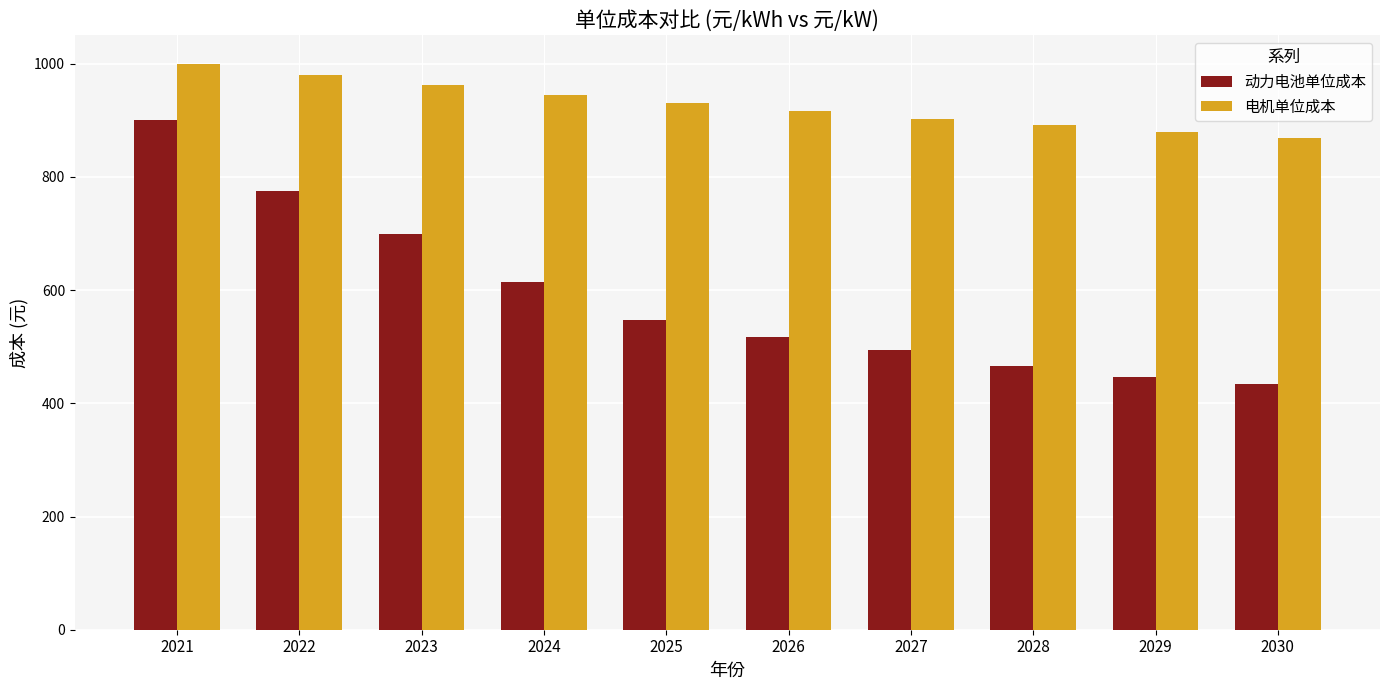

Reading left to right, list all the values displayed in this chart.

动力电池单位成本: 2021=900.0	2022=774.3	2023=699.3	2024=614.9	2025=546.4	2026=516.6	2027=493.4	2028=466.5	2029=445.6	2030=433.9
电机单位成本: 2021=1000.0	2022=979.8	2023=961.6	2024=945.0	2025=929.9	2026=915.9	2027=903.0	2028=890.9	2029=879.7	2030=869.2